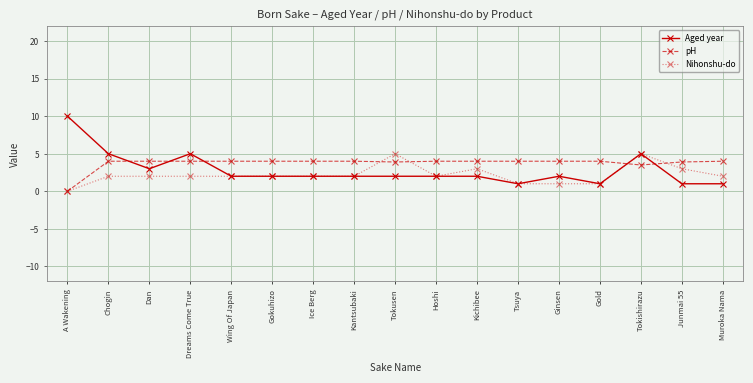

What are all the series names shown in the legend?

Aged year, pH, Nihonshu-do